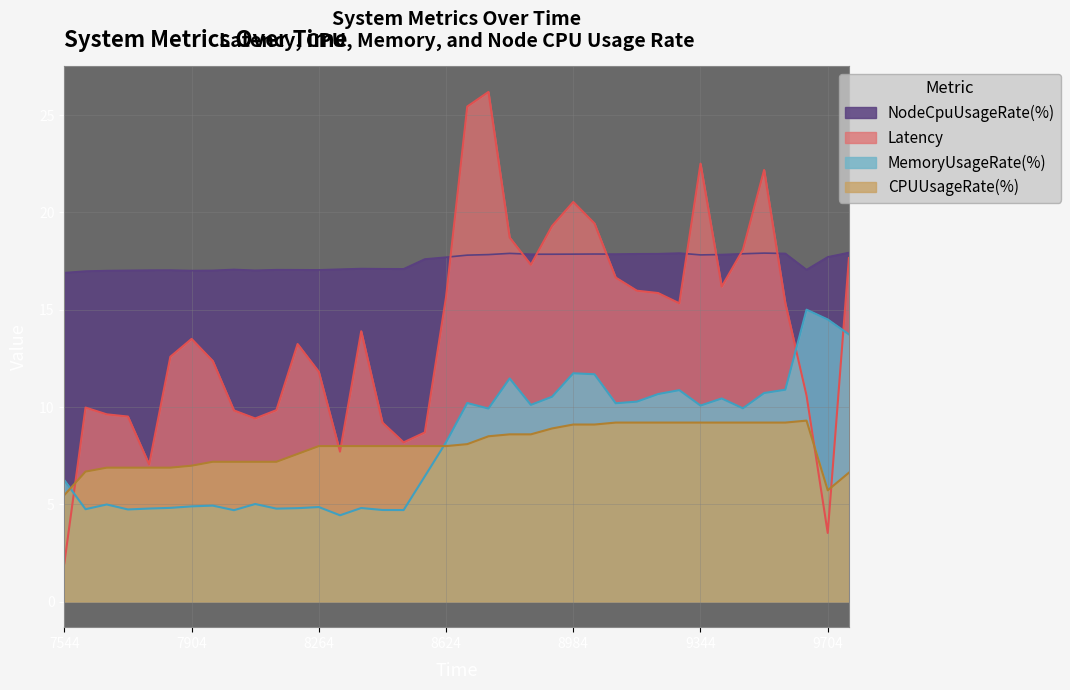

Which series has the largest total across all categories?

NodeCpuUsageRate(%)